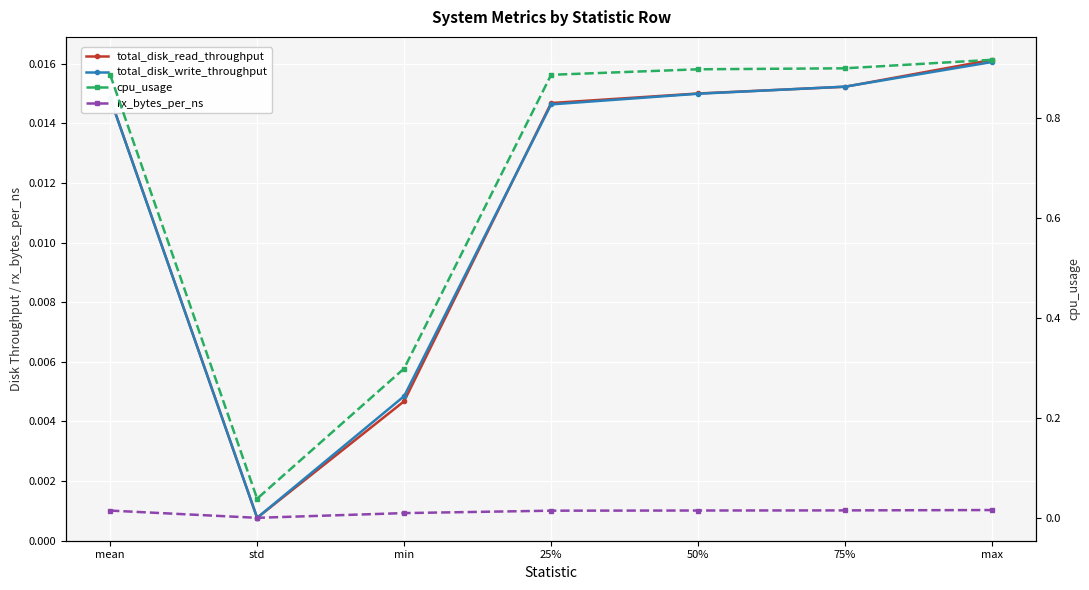

How many intersections are there between rx_bytes_per_ns and total_disk_read_throughput?

2